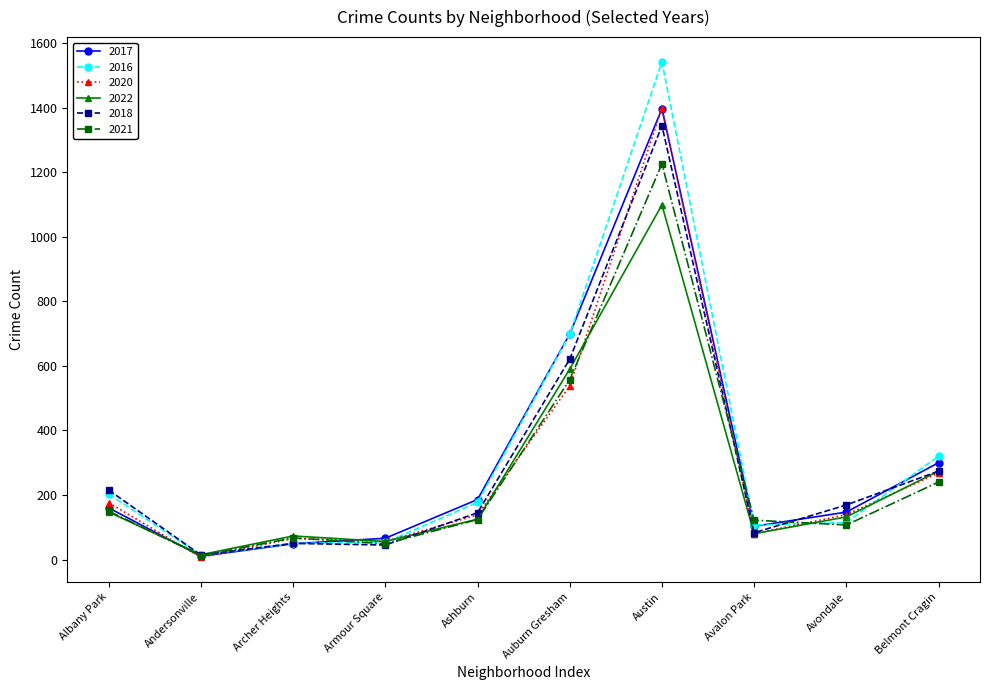

What is the greatest value displayed?

1542